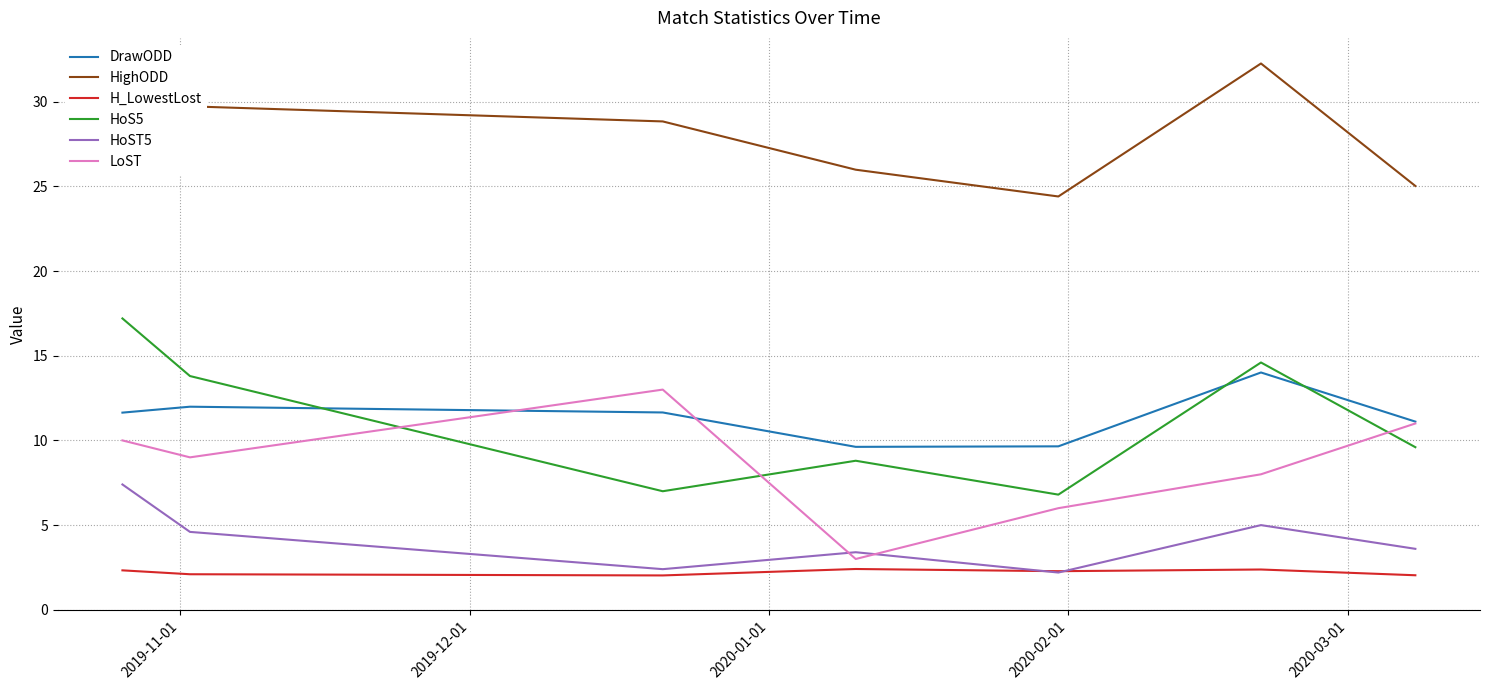

What is the highest value of the DrawODD series?

14.0